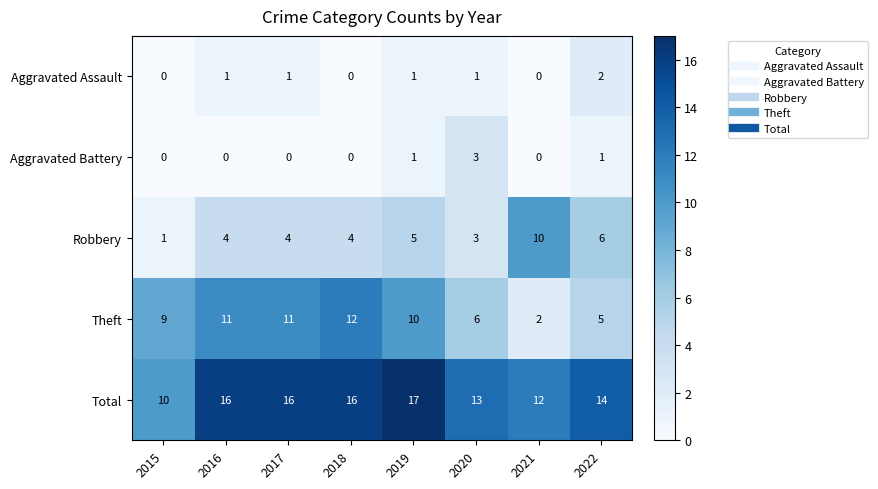

Rank the series by their maximum value, from lowest to highest.

Aggravated Assault, Aggravated Battery, Robbery, Theft, Total